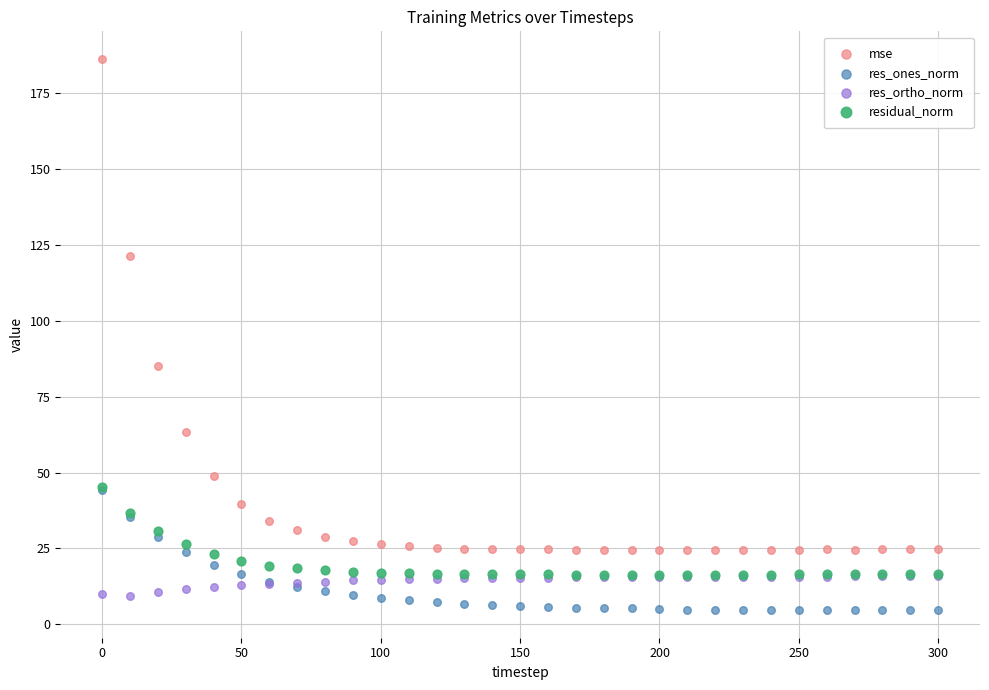

Which series contains the lowest Y value?

res_ones_norm